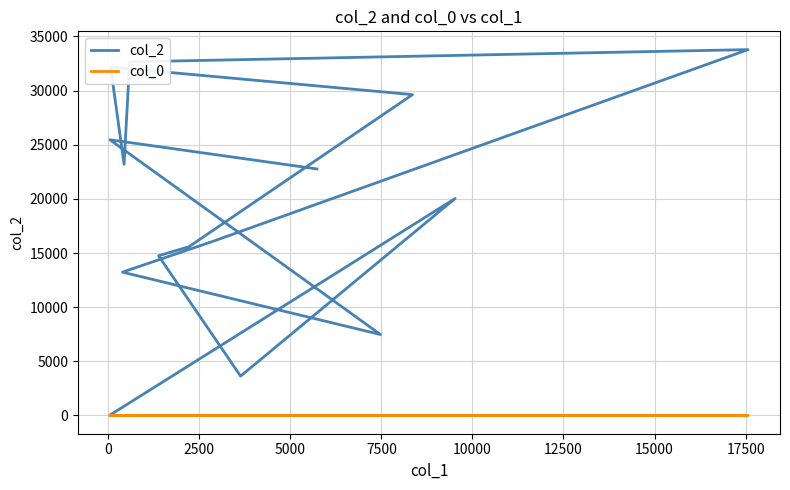

What is the spread (max minus min) of values at 0?

20030.5